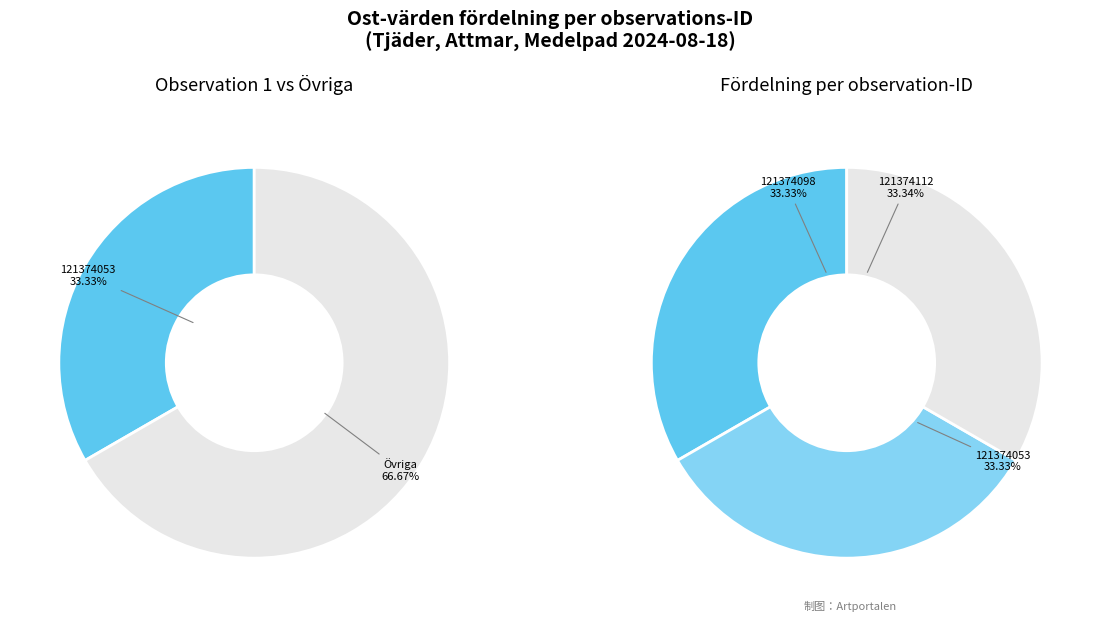

What is the largest slice in the pie chart?

121374112